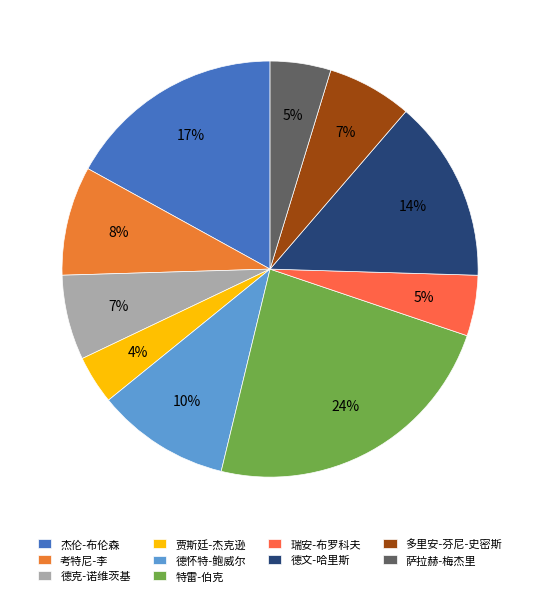

Does 考特尼-李 represent more than half of the total?

No